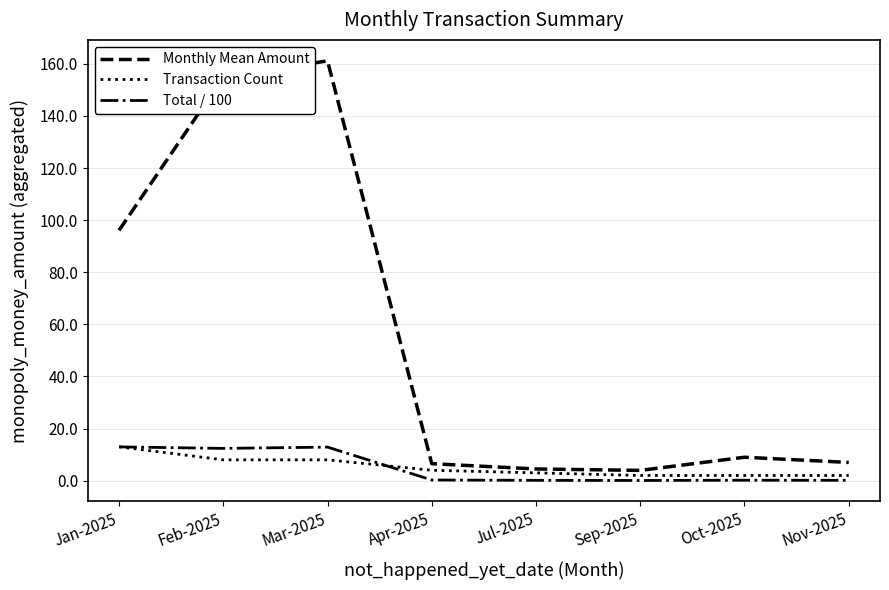

Which series has the widest spread of values?

Monthly Mean Amount